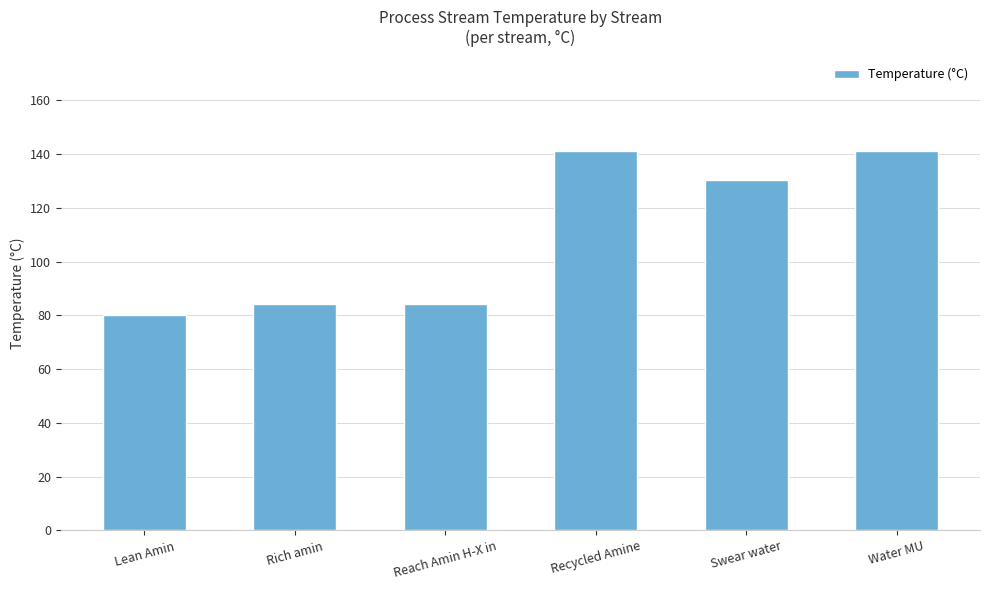

How many categories are shown in the chart?

6